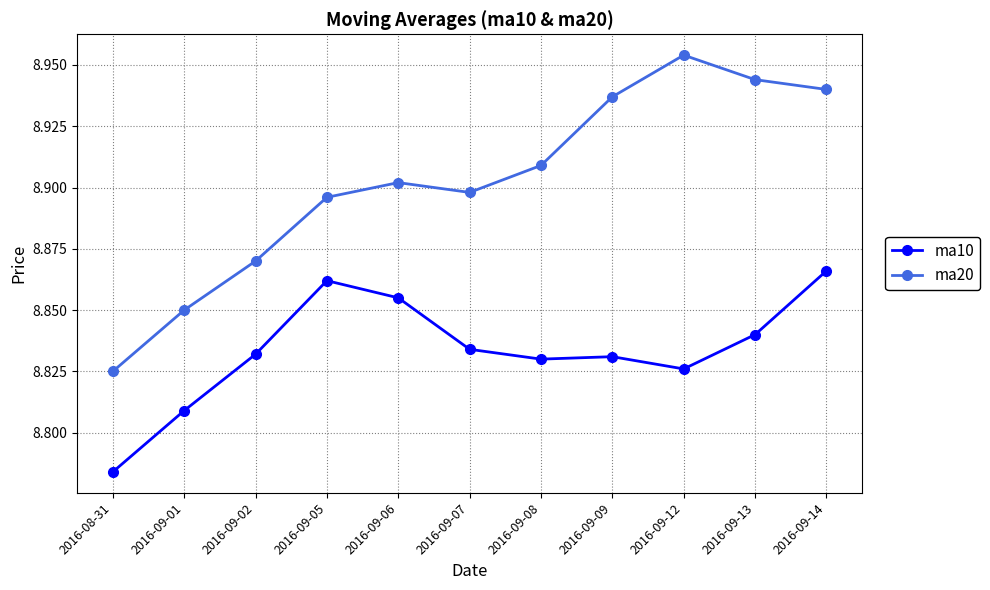

At 2016-09-08, list the series in order from largest to smallest.

ma20, ma10